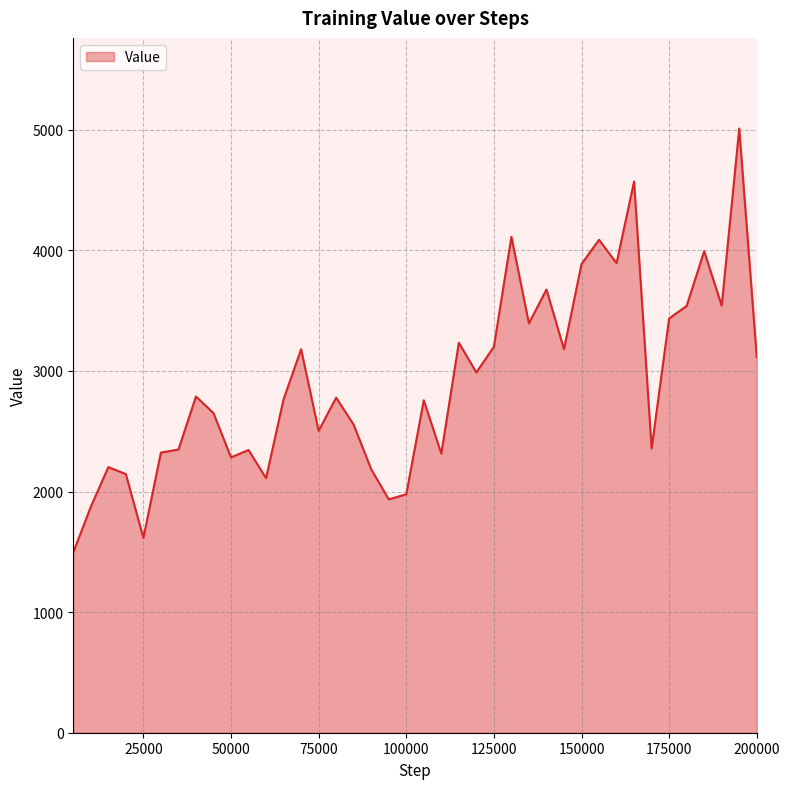

What is the greatest value displayed?

5010.0